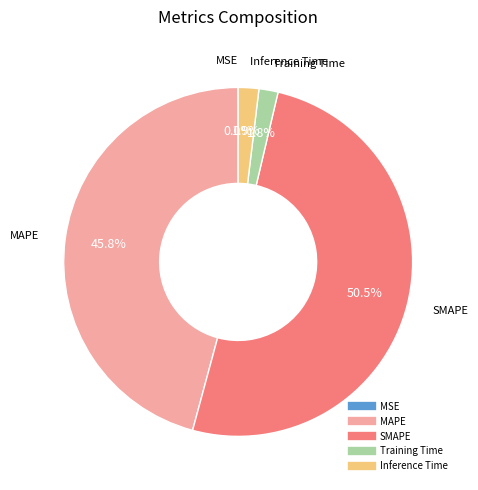

True or false: MAPE accounts for 31% of the total.

False